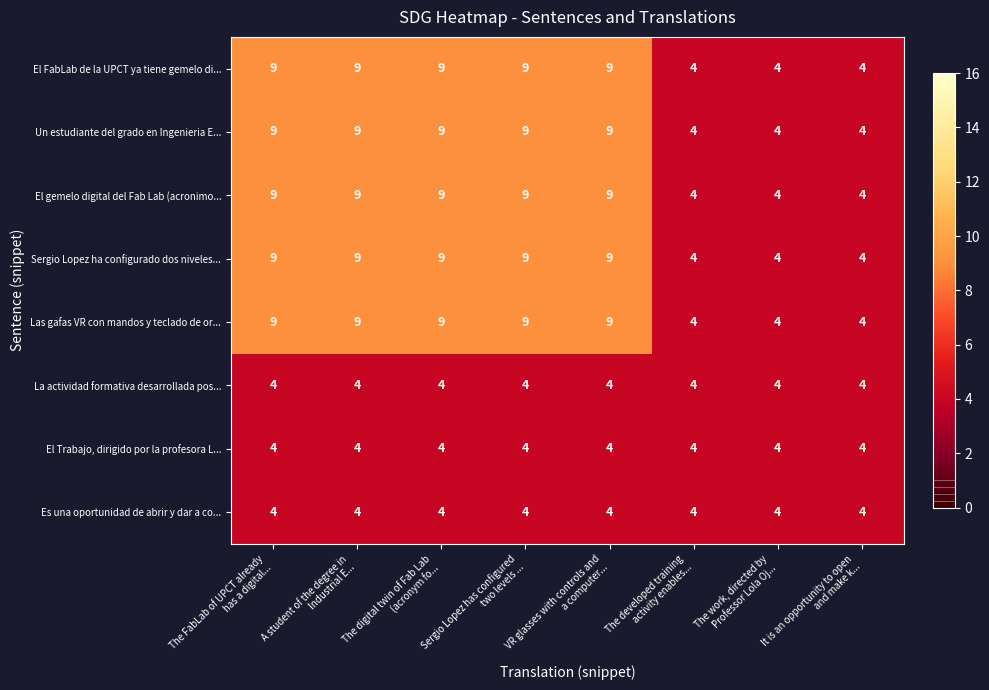

What is the difference between the second highest and minimum values in the Las gafas VR con mandos y teclado de or... series?

5